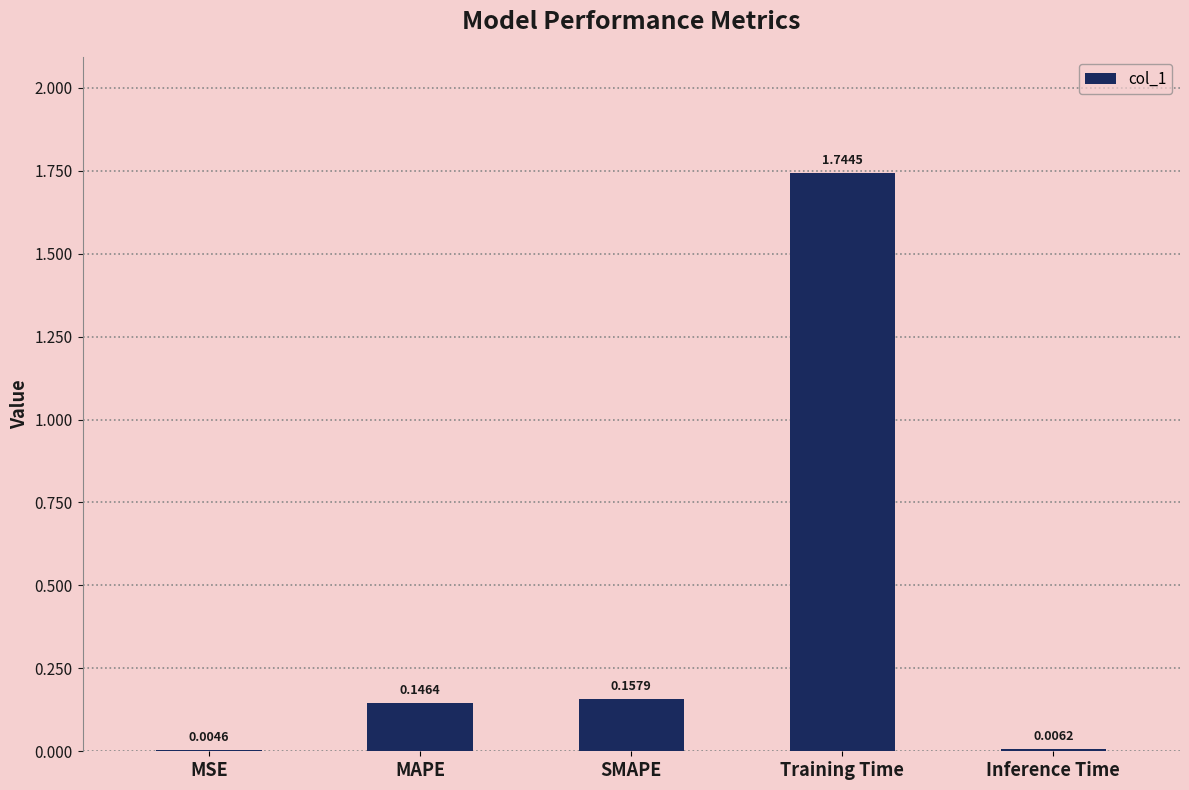

Where is the data nearest to the value 0?

MSE